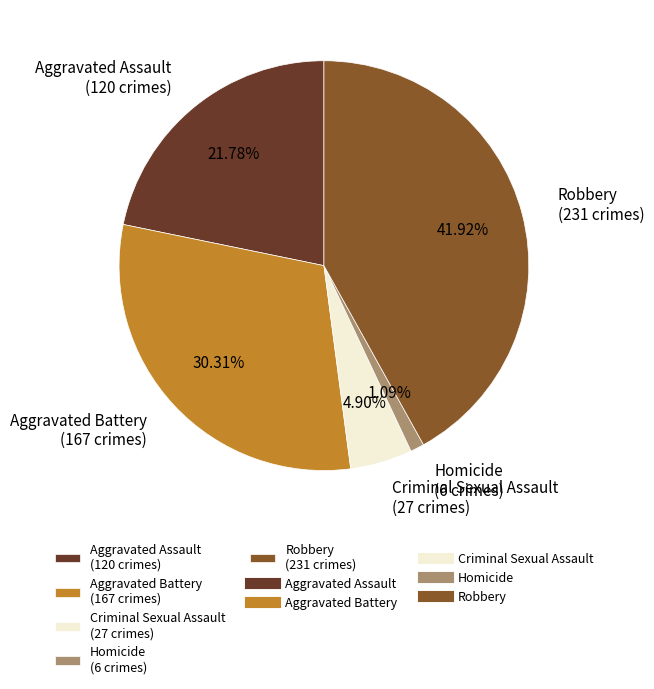

To the nearest percent, what percentage of the pie is Robbery?

42%